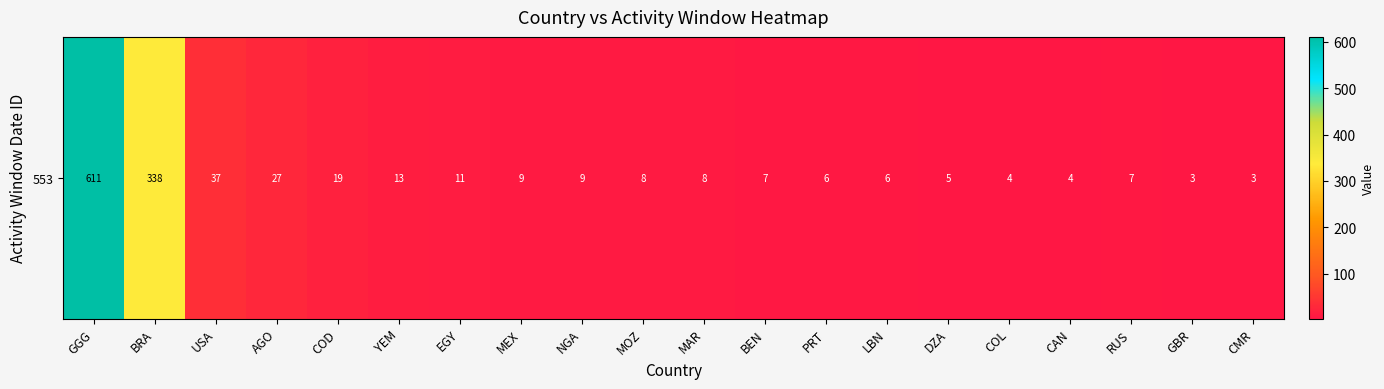

The value at LBN is 9. True or false?

False